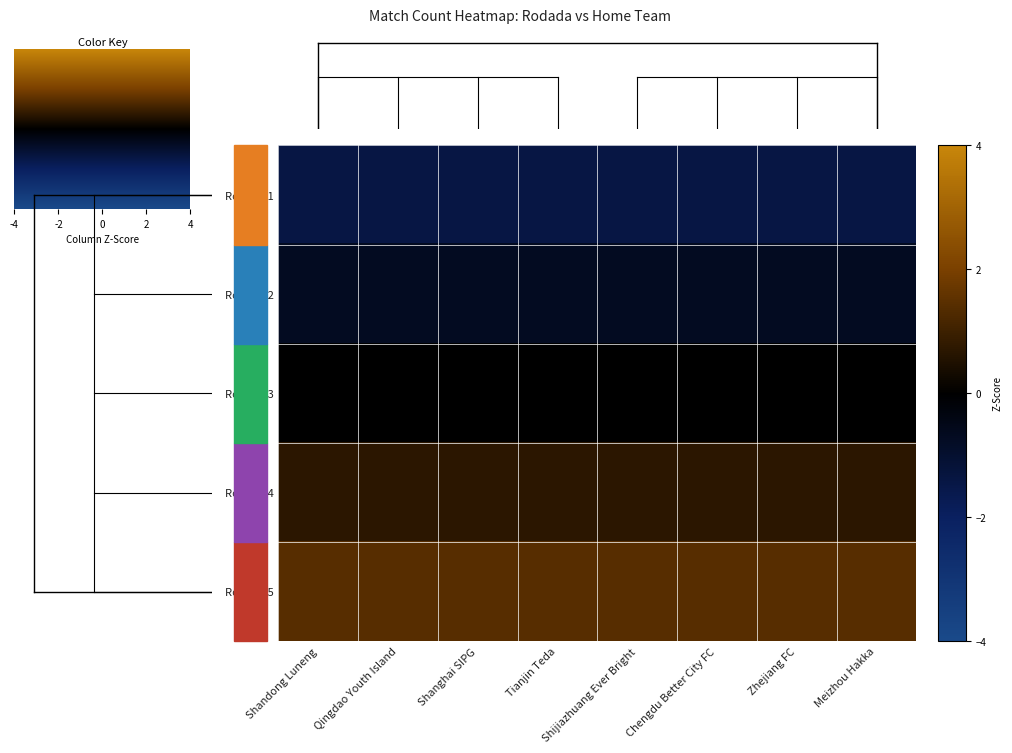

Which series has the largest range (max minus min)?

Rodada 1